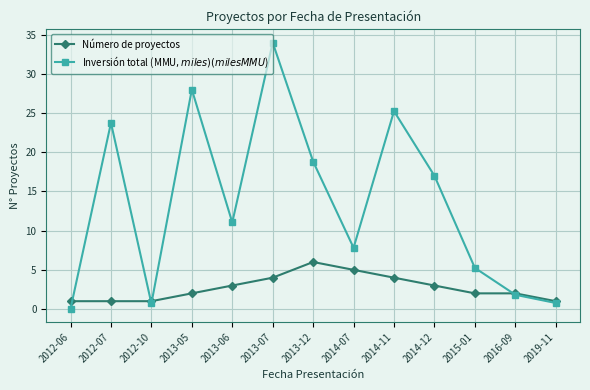

Which series changed the most between 2013-05 and 2016-09?

Inversión total (MMU$, miles) (miles MMU$)